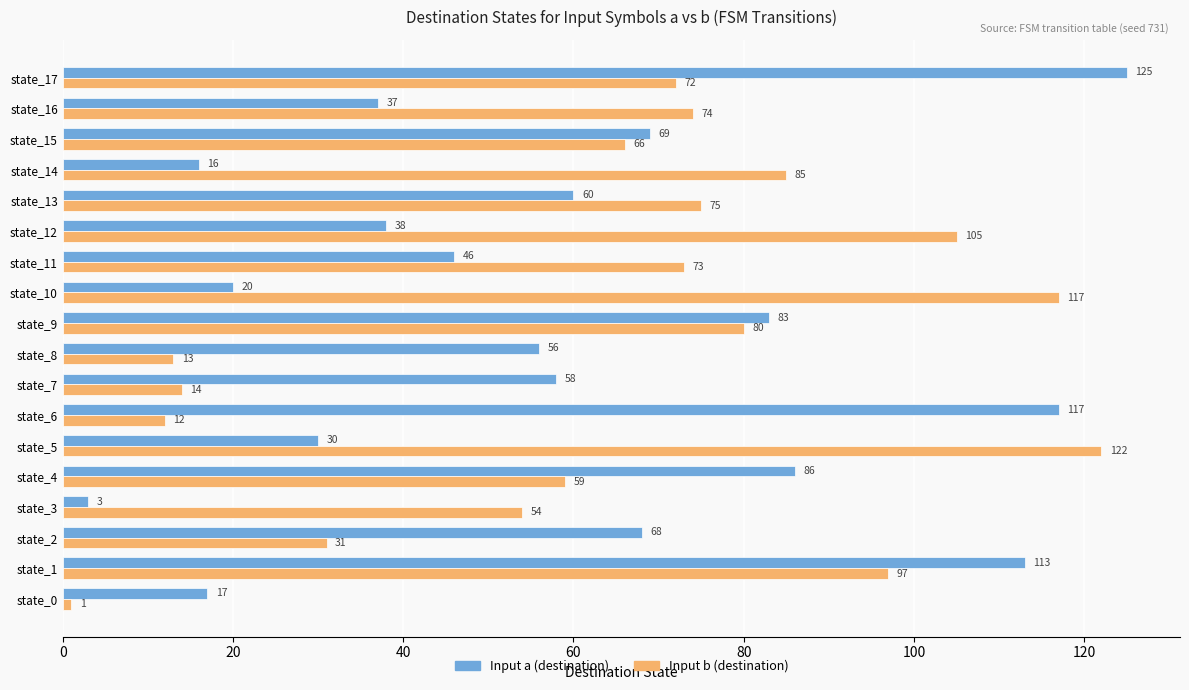

Where is Input b (destination) nearest to the value 61?

state_4